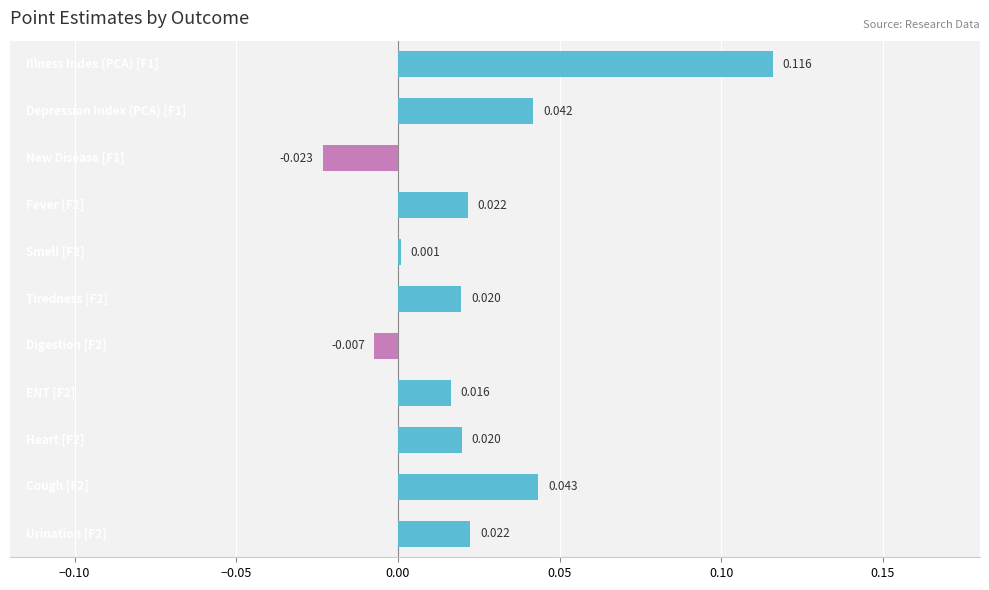

How many values exceed 0?

9